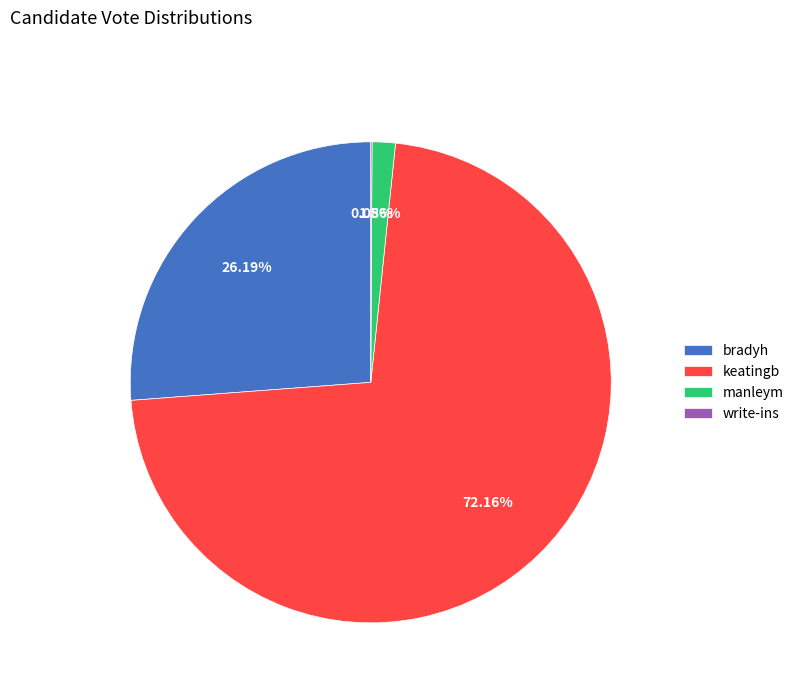

Between keatingb and manleym, which is larger?

keatingb